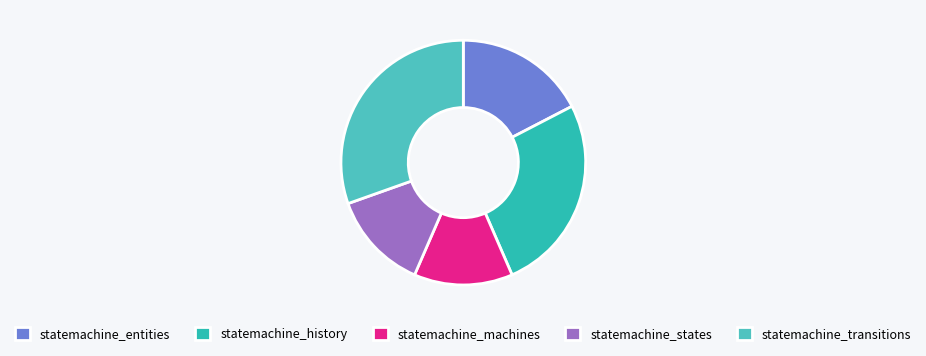

Count the number of slices in the pie.

5